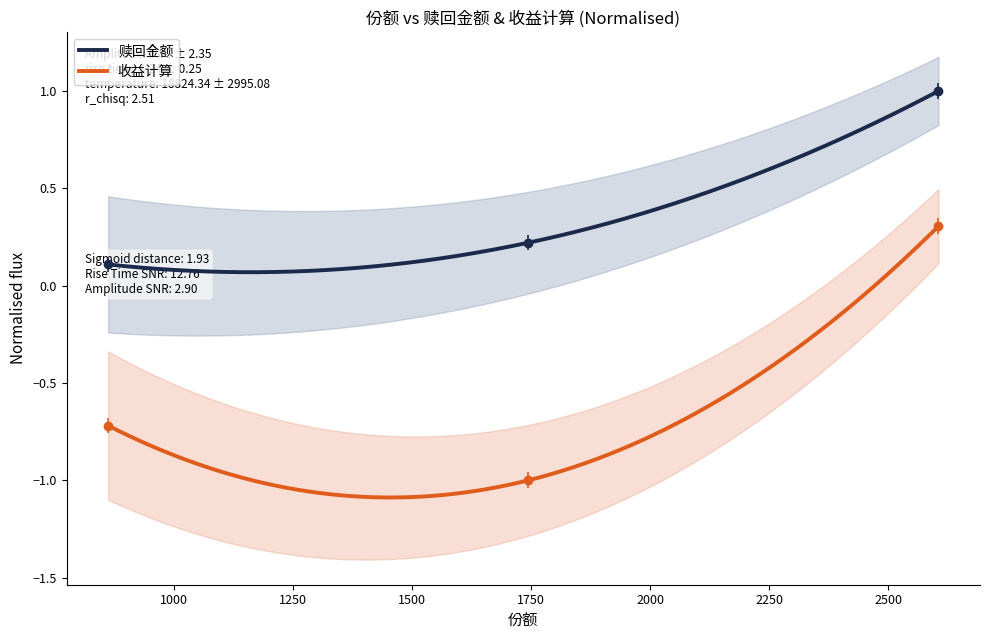

What is the sum of all 赎回金额 values?

1.3